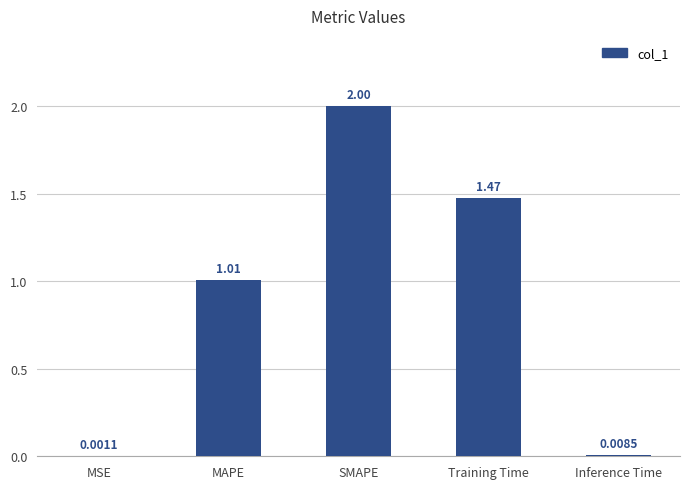

What is the sum of all values?

4.5